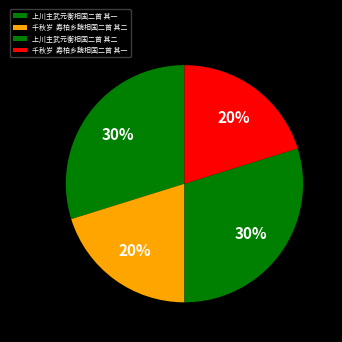

Rank the categories by value from lowest to highest.

千秋岁  寿柏乡魏相国二首 其一, 千秋岁  寿柏乡魏相国二首 其二, 上川主武元衡相国二首 其一, 上川主武元衡相国二首 其二